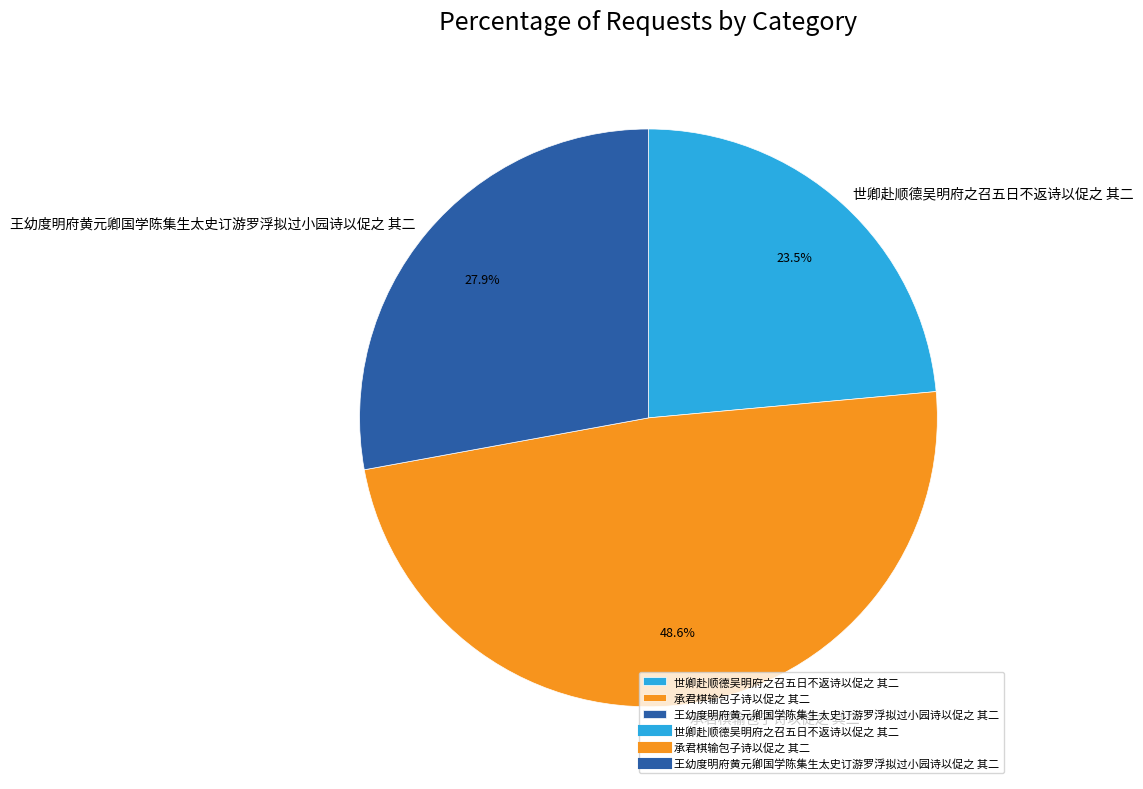

To the nearest percent, what percentage of the pie is 承君棋输包子诗以促之 其二?

49%